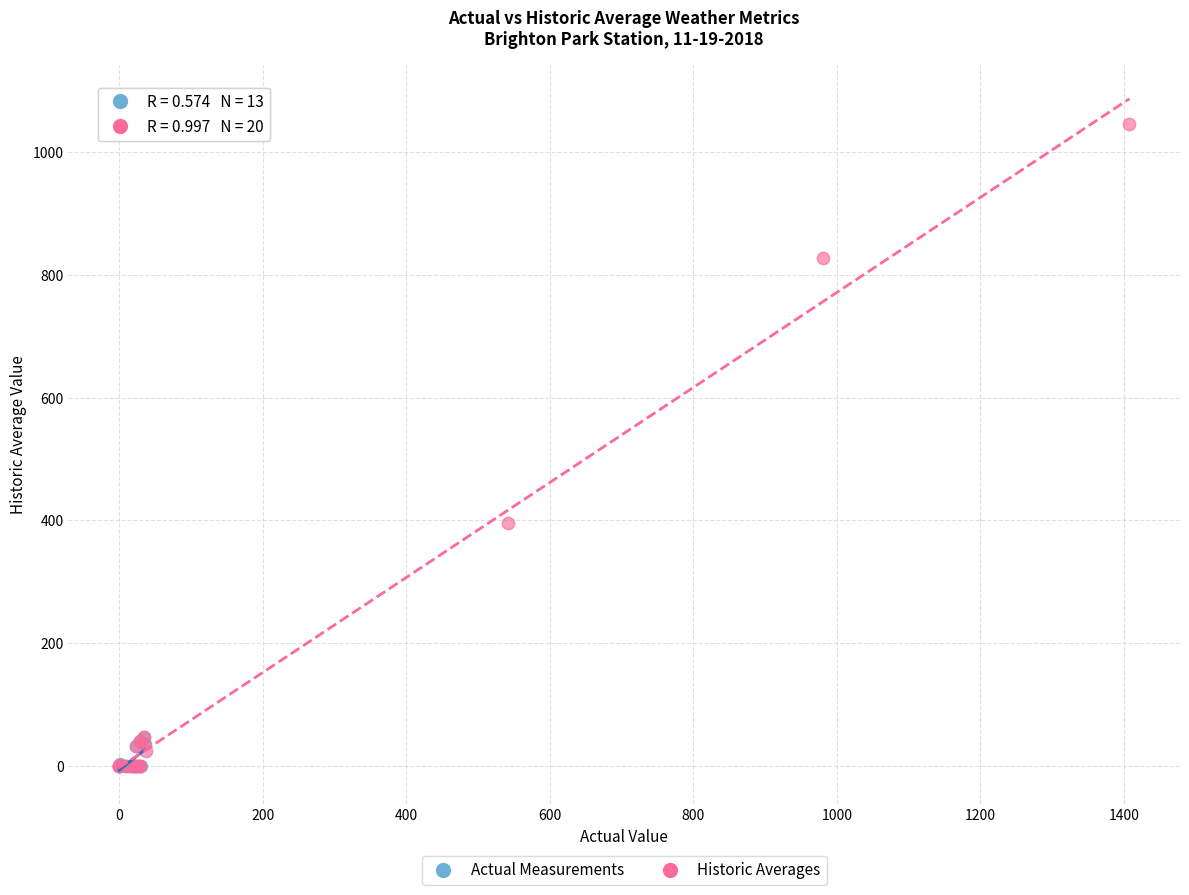

Which series contains the highest Y value?

Historic Averages